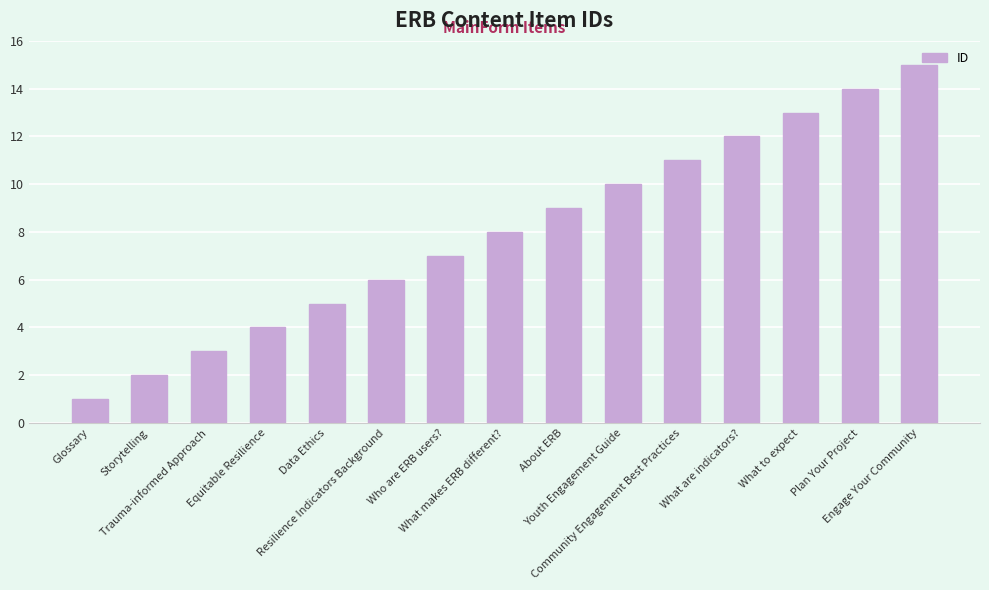

Reading left to right, what are all the values shown in this chart?

1	2	3	4	5	6	7	8	9	10	11	12	13	14	15